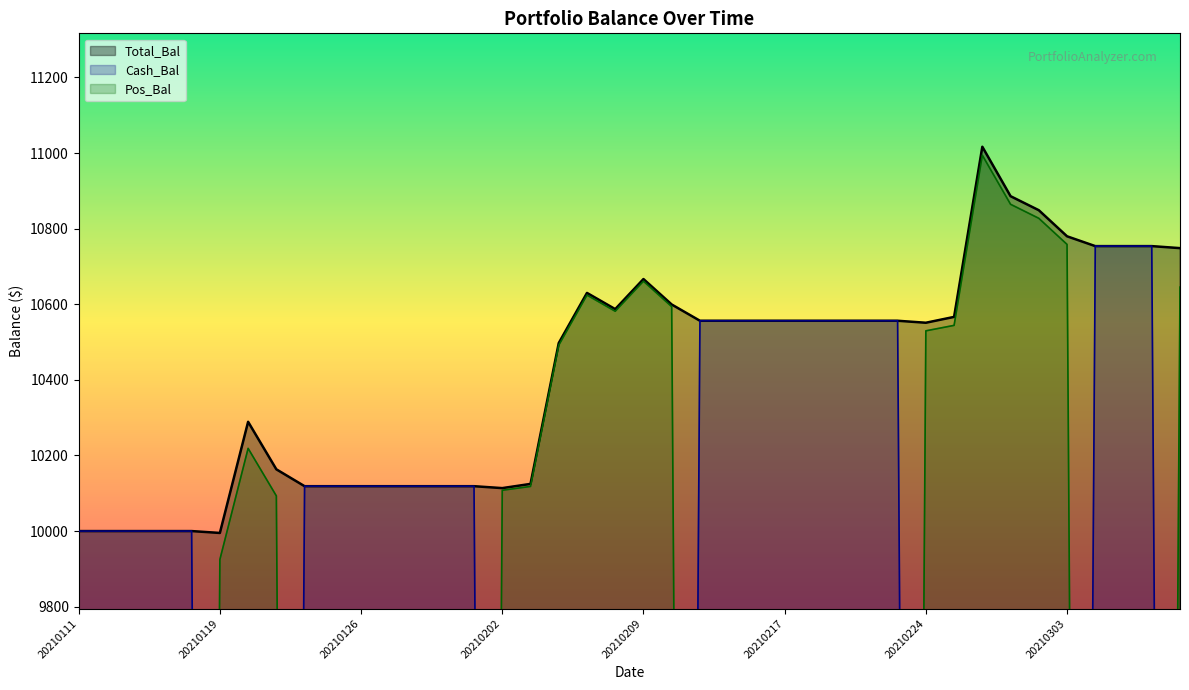

What is the highest value of the Total_Bal series?

11016.7